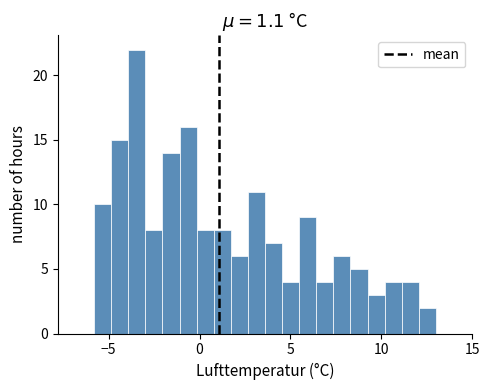

Around what value on the x-axis is the tallest bar? Give the approximate position of its centre, as read against the axis.

-3.5